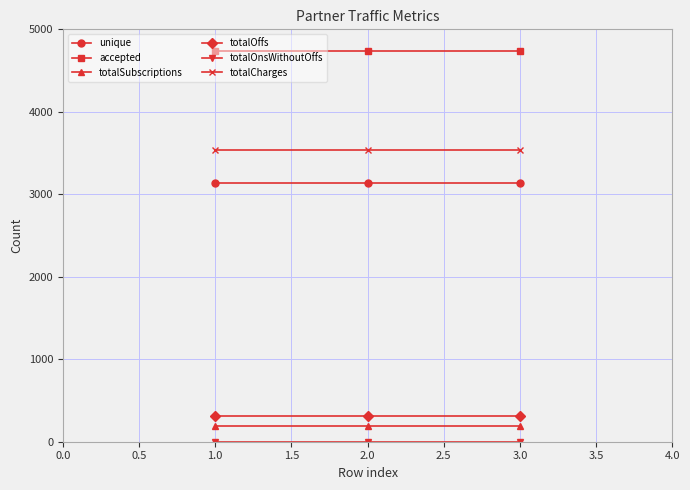

What is the average value of the unique series?

3137